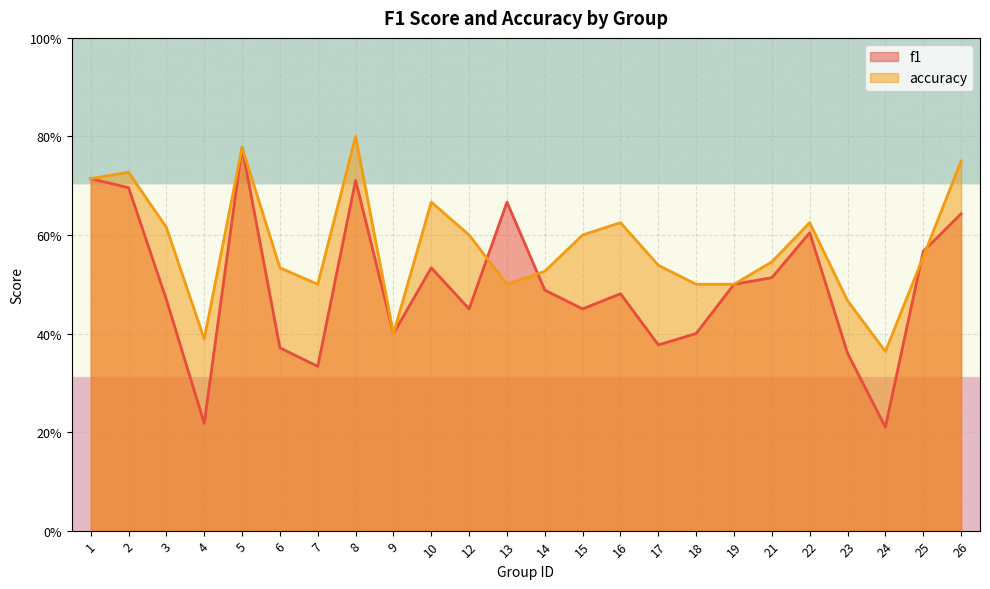

What is the sum of all f1 values?

11.9